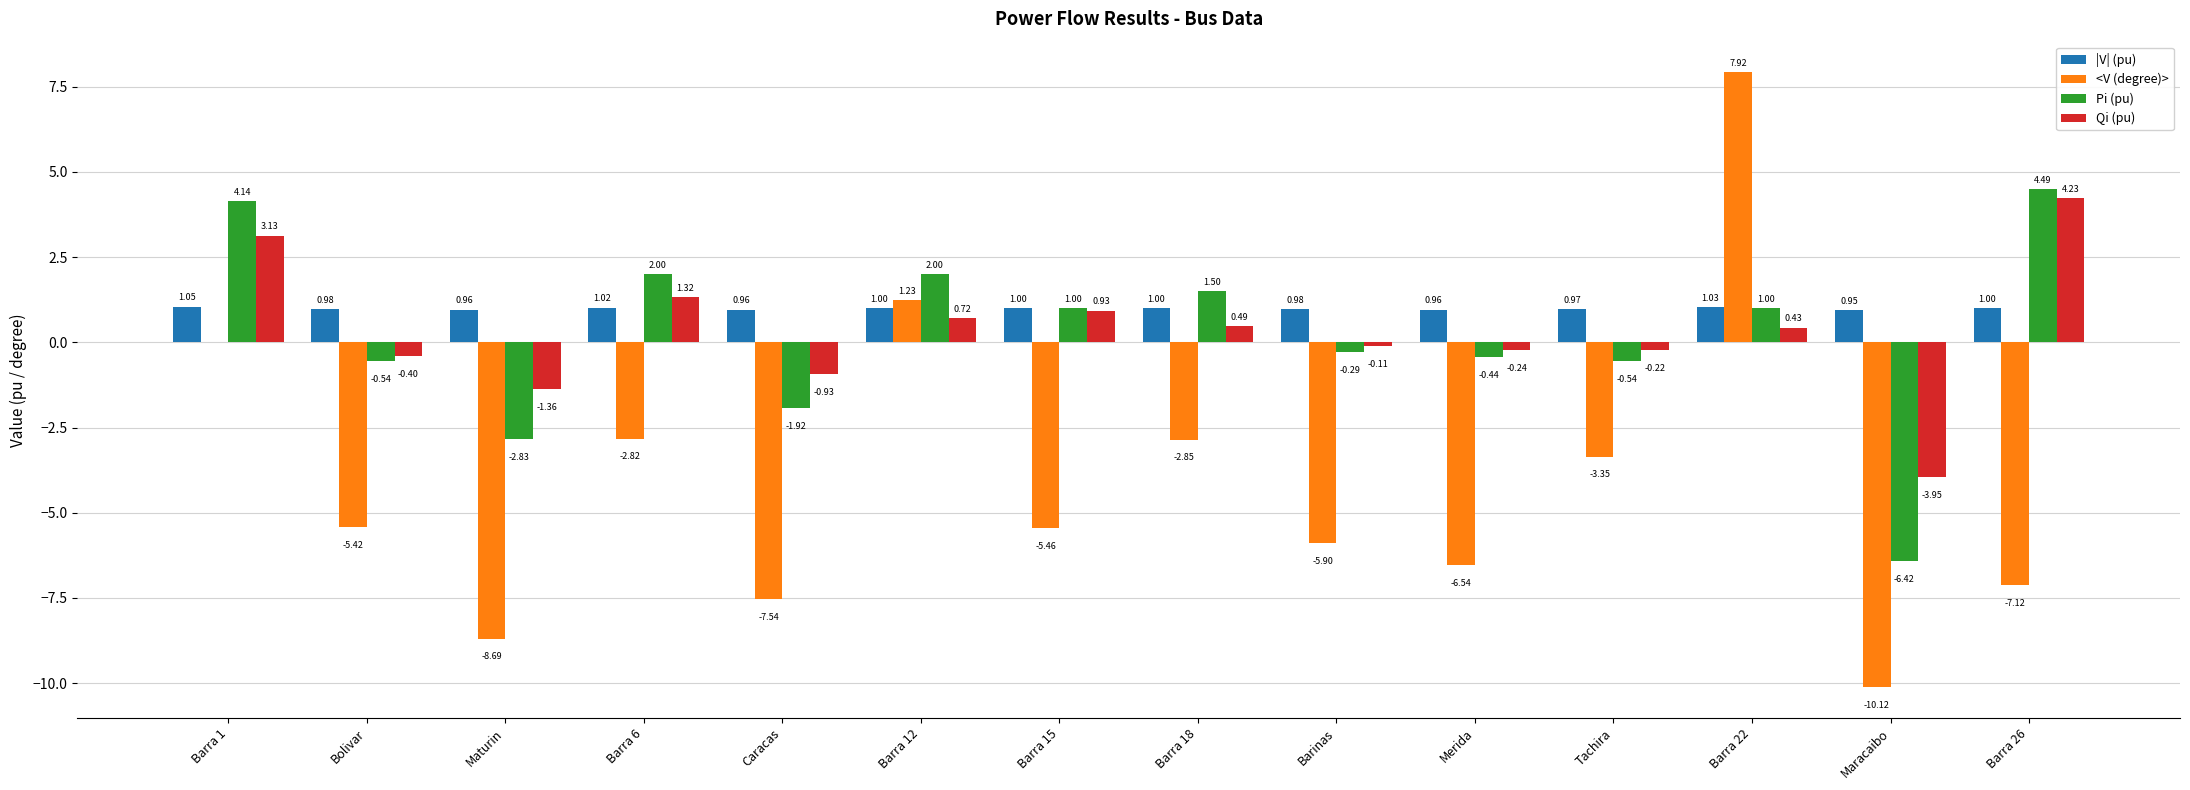

Which series changed the most between Barra 18 and Barra 26?

<V (degree)>